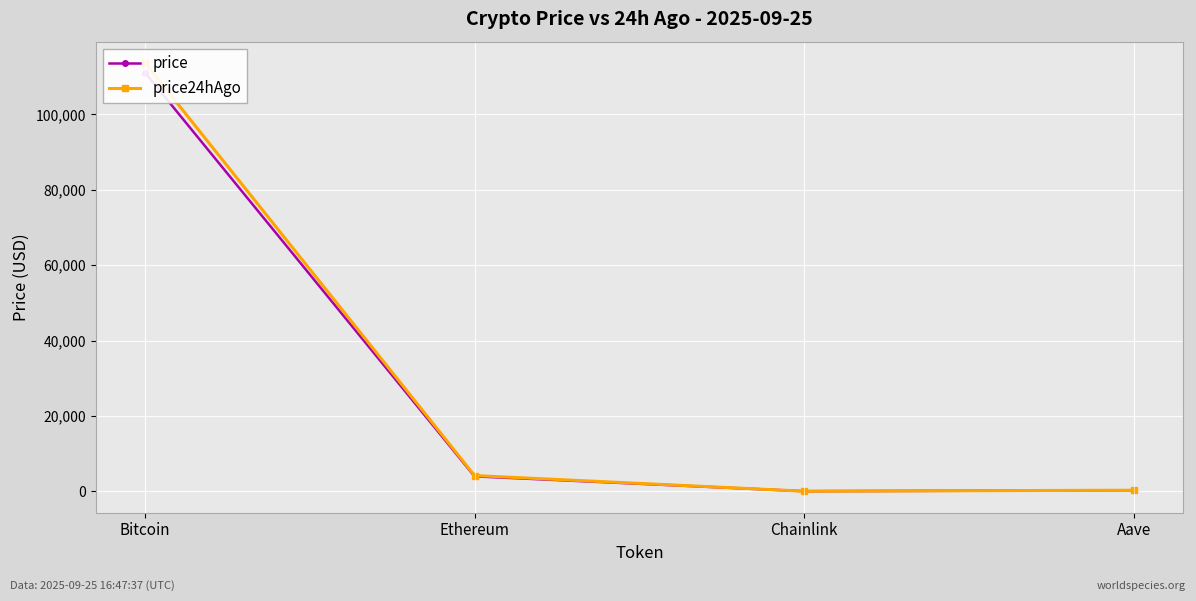

At which label does price first exceed 3955?

Bitcoin